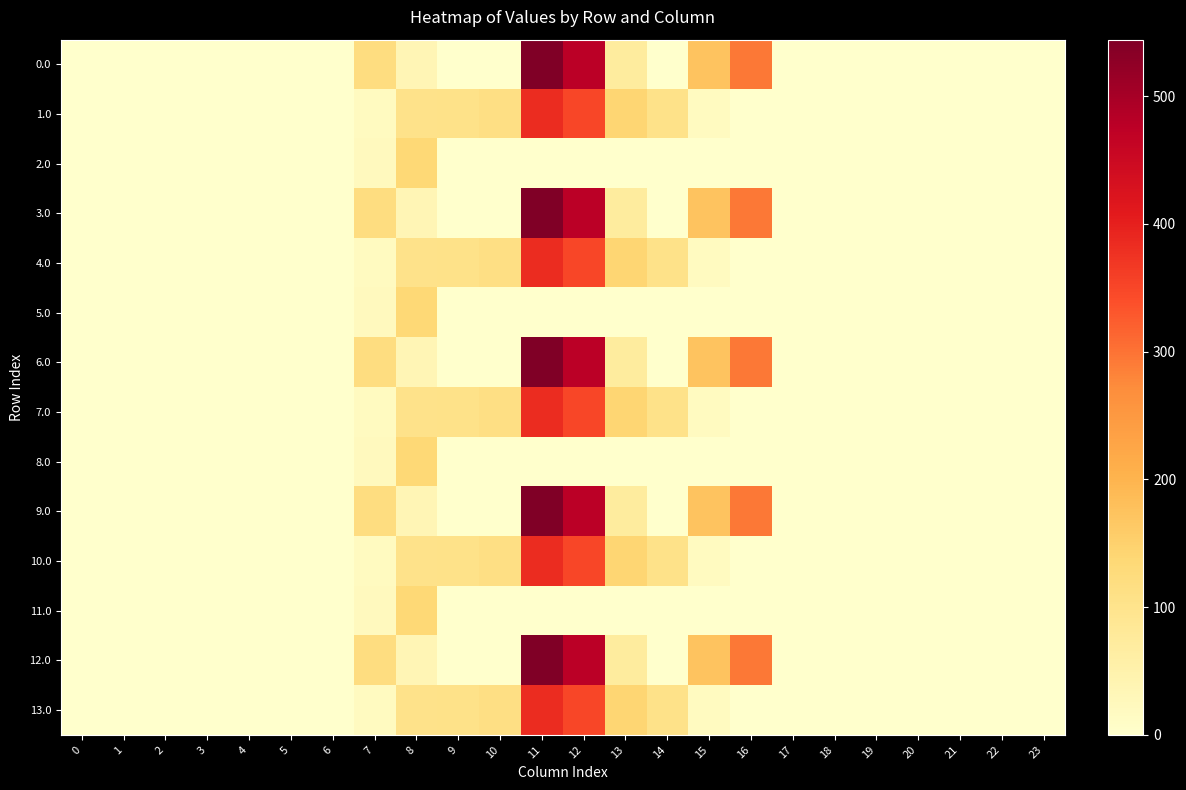

Which has a higher value, 12 or 0?

12